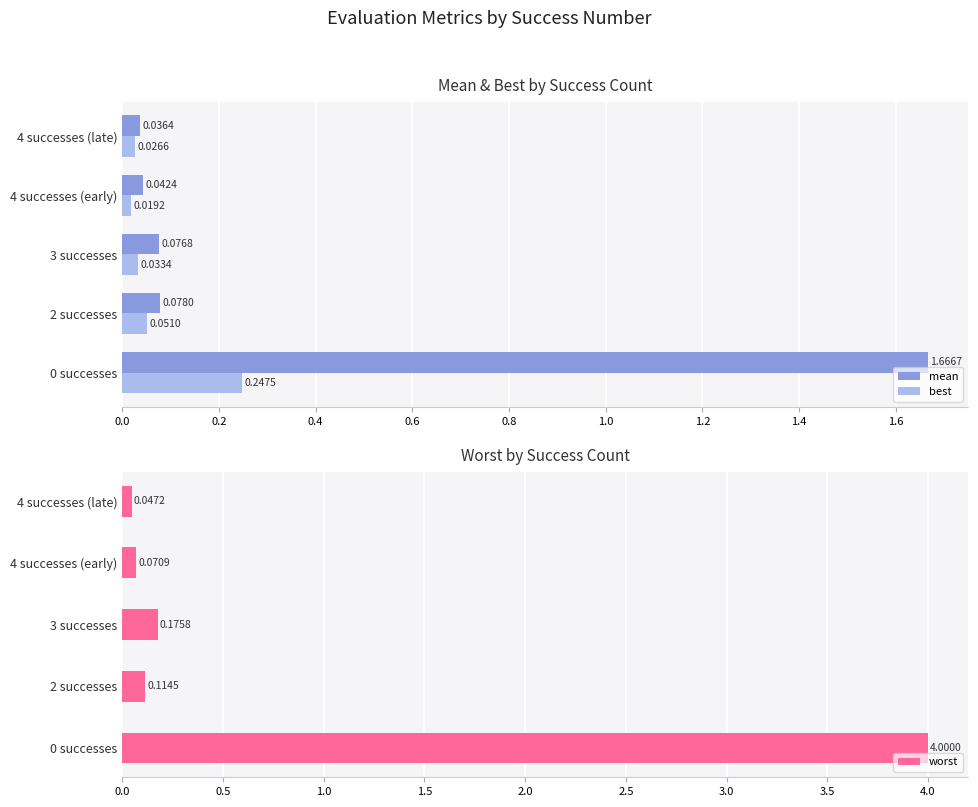

What is the average value of the worst series?

0.9